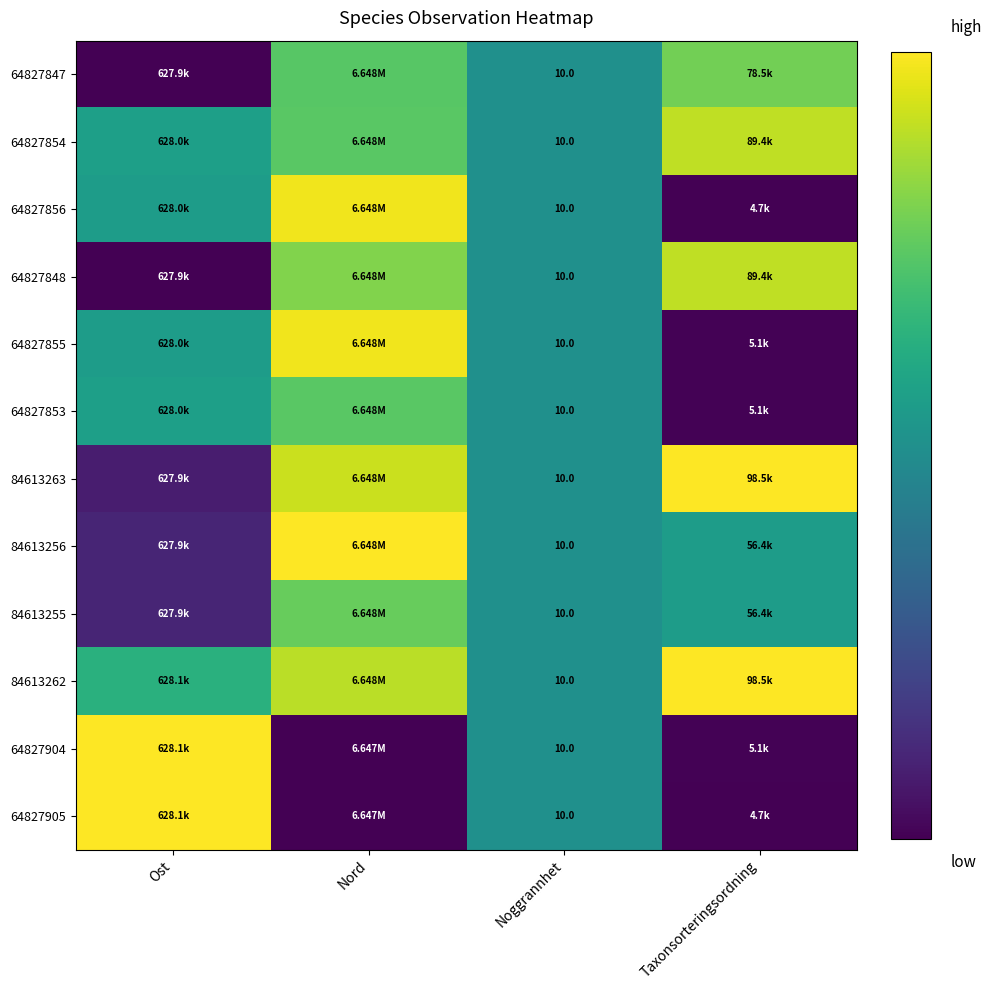

True or false: 64827856 has a value of -0.5 at Taxonsorteringsordning.

False